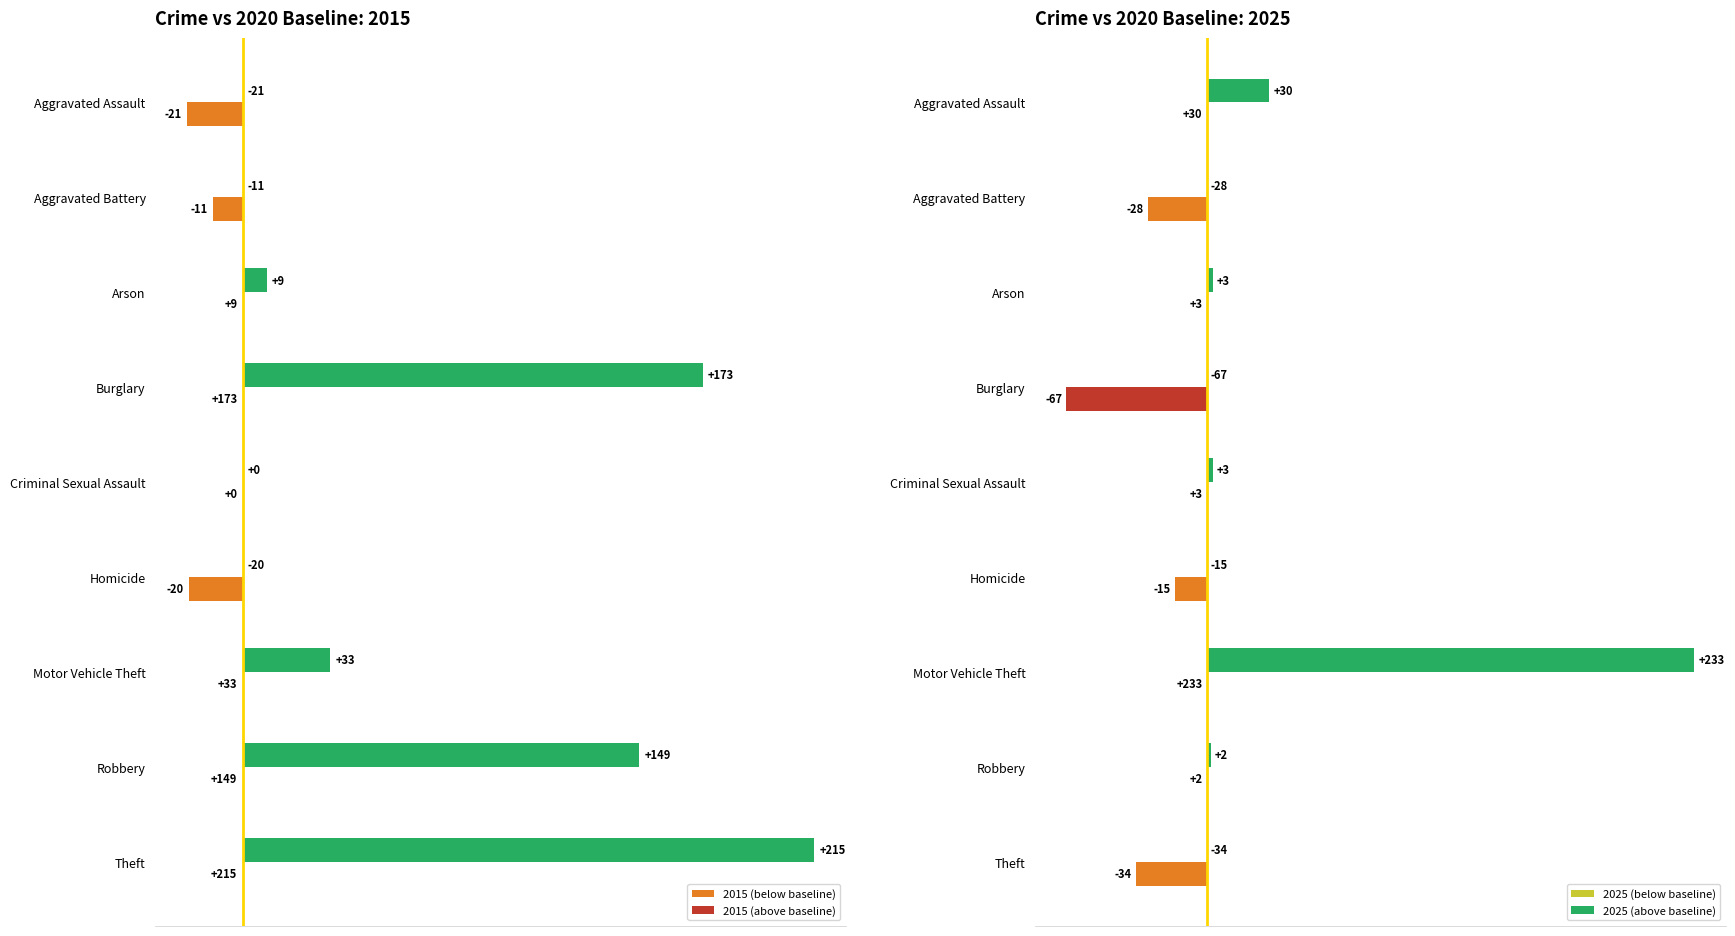

Which series changed the most between Burglary and Criminal Sexual Assault?

2015 (above baseline)